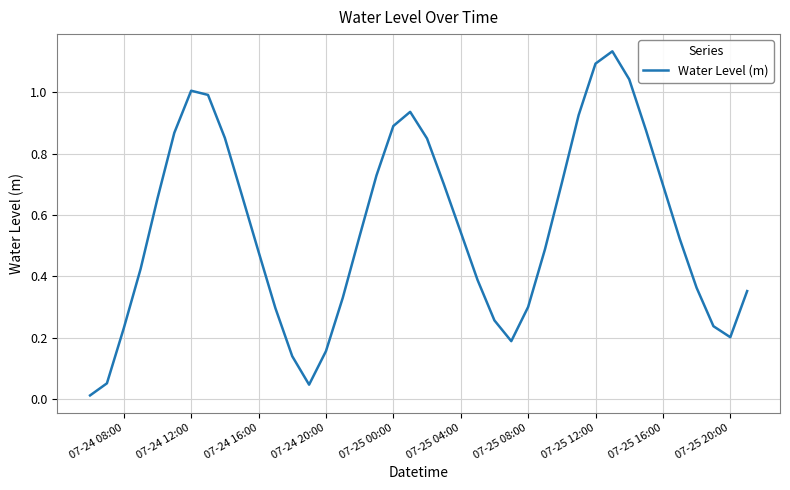

Is this an area chart (filled region under the line)?

No